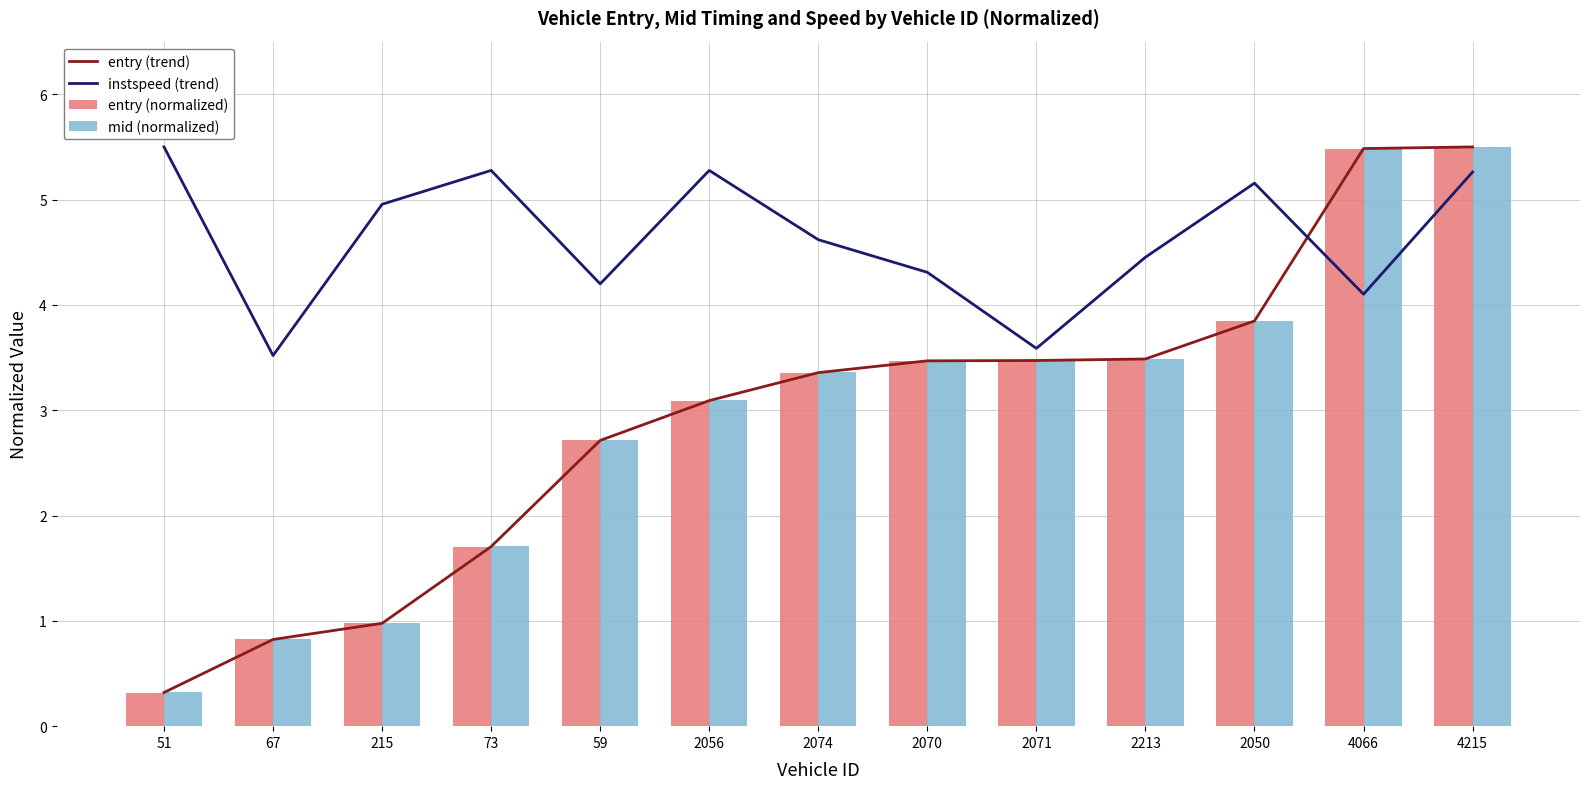

What is the difference between the instspeed (trend) values at 59 and 4215?

1.1